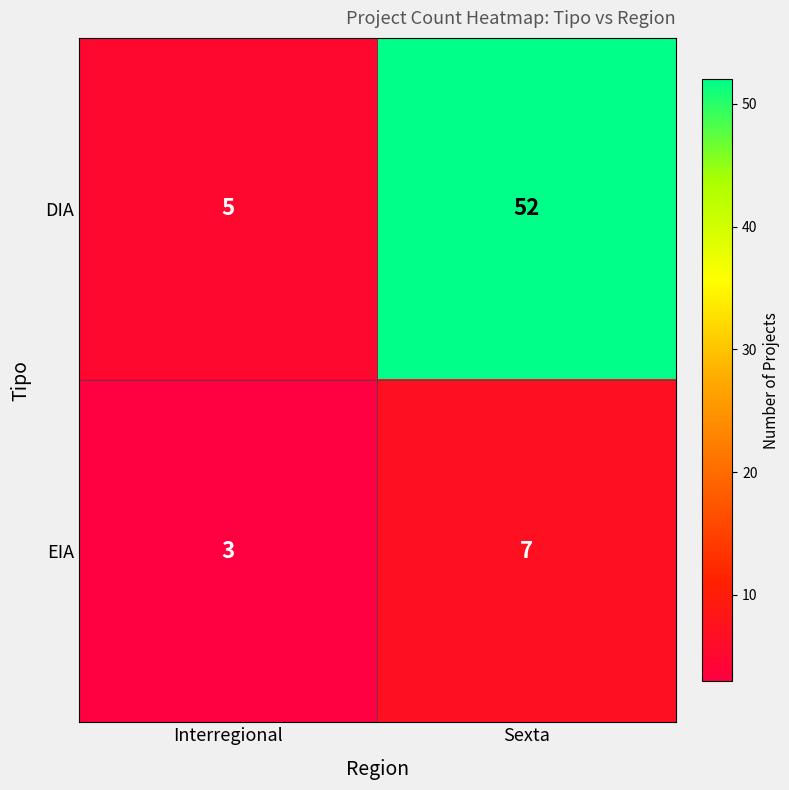

What is the total value across all series at Interregional?

8